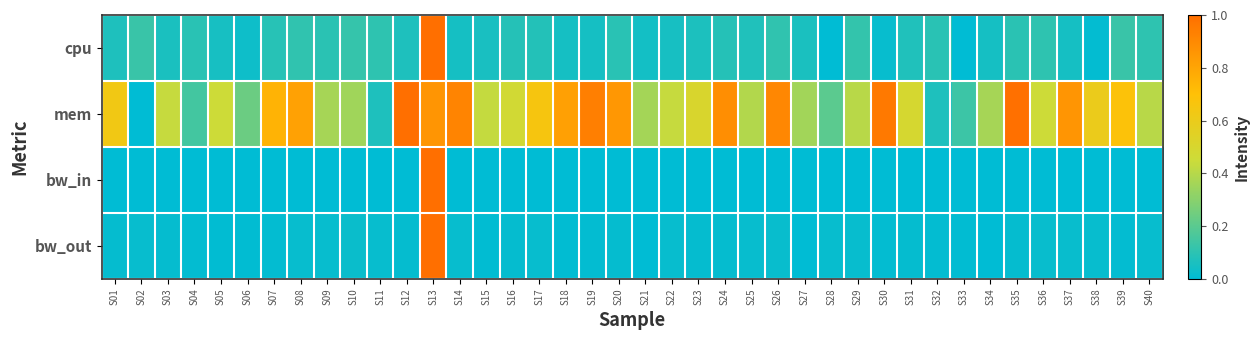

Which category has the highest value across all series?

S13